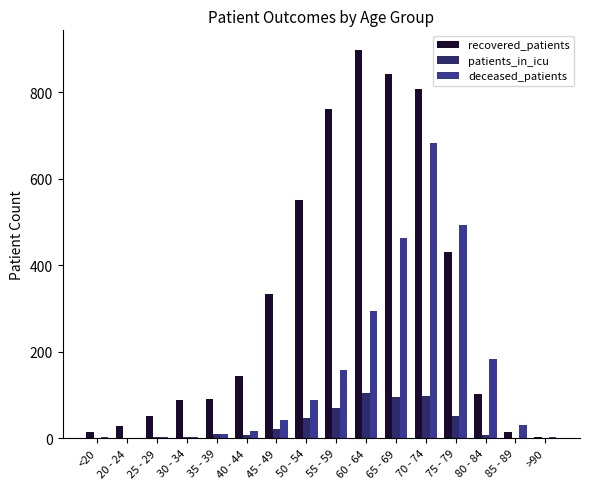

How many groups of bars are there?

16